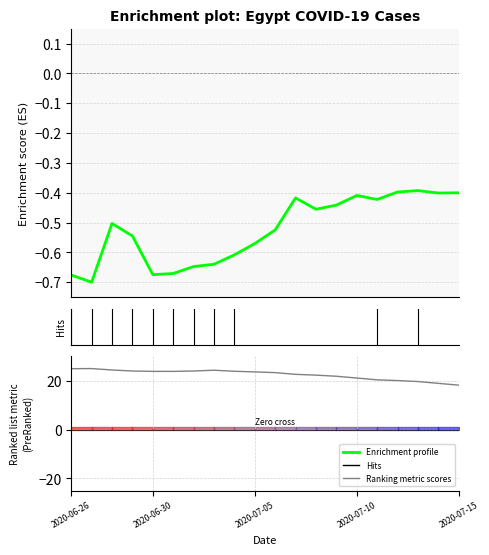

True or false: Cumulative_number_for_14_days_of_COVID and cases cross at least once.

False